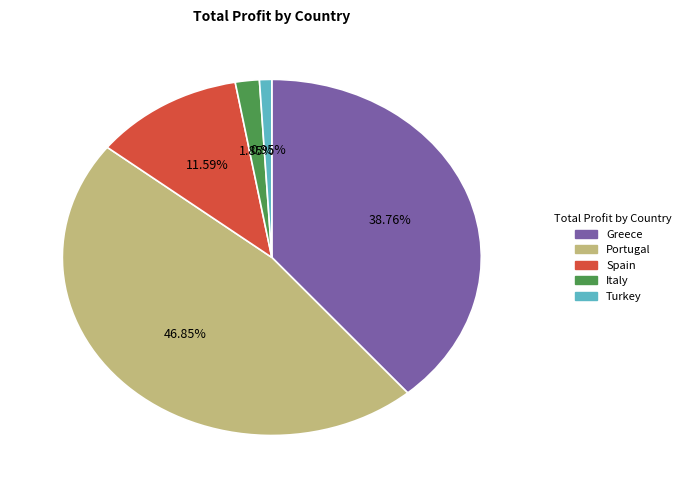

To the nearest percent, what is the average slice percentage?

20%